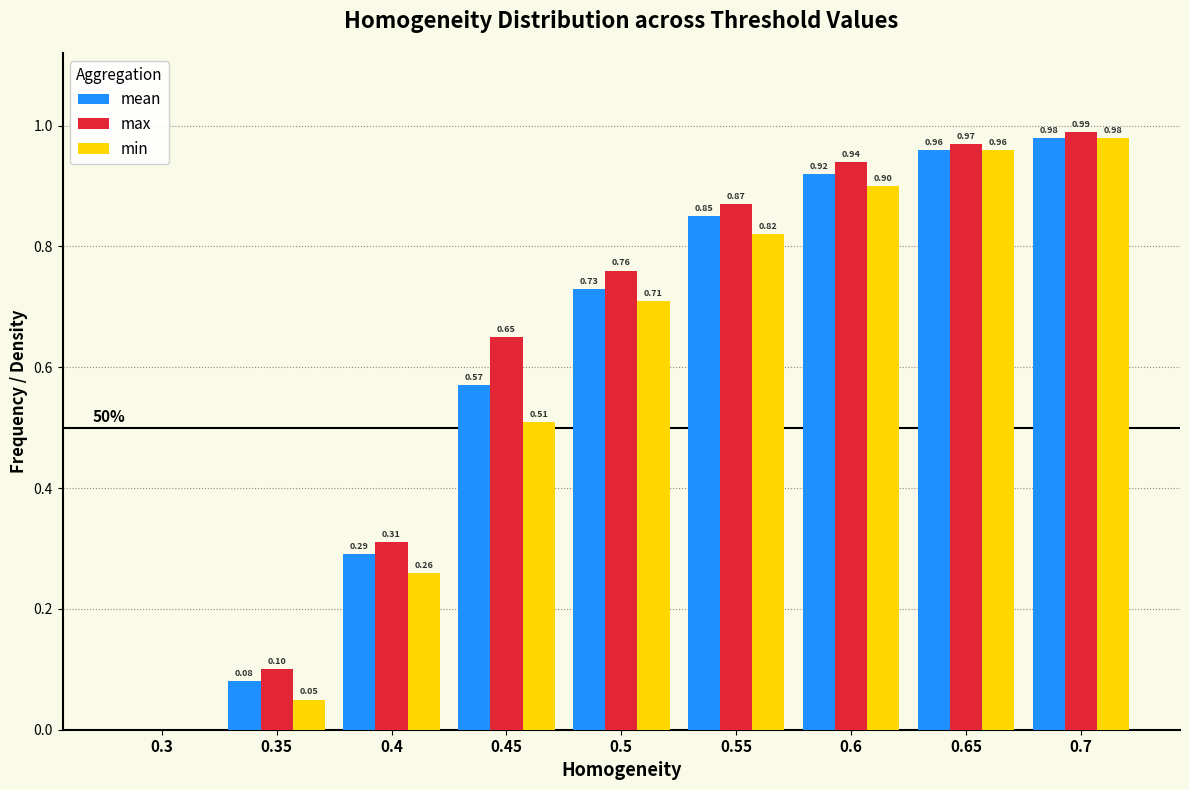

Which series has the largest total across all categories?

max